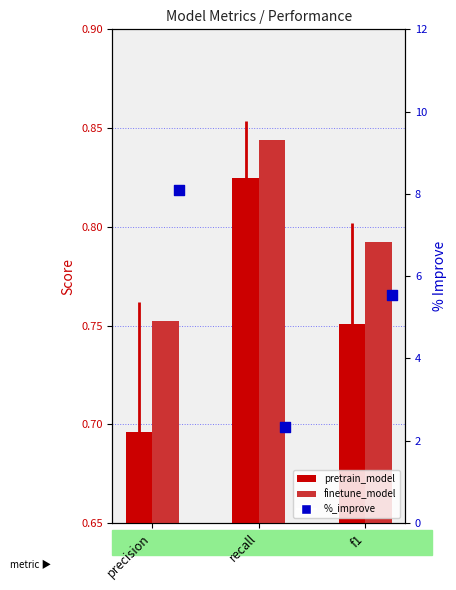

What are all the series names shown in the legend?

pretrain_model, finetune_model, %_improve